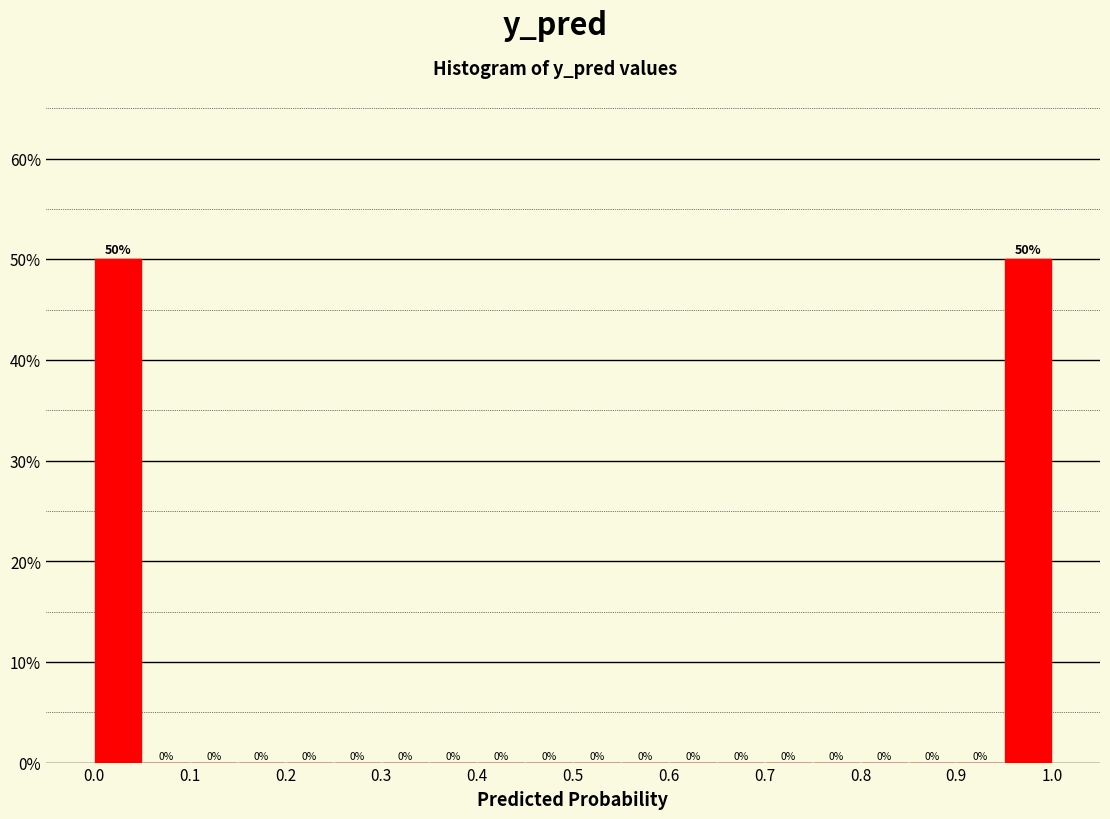

How tall is the bar that spans 0.00 to 0.05 on the x-axis?

50